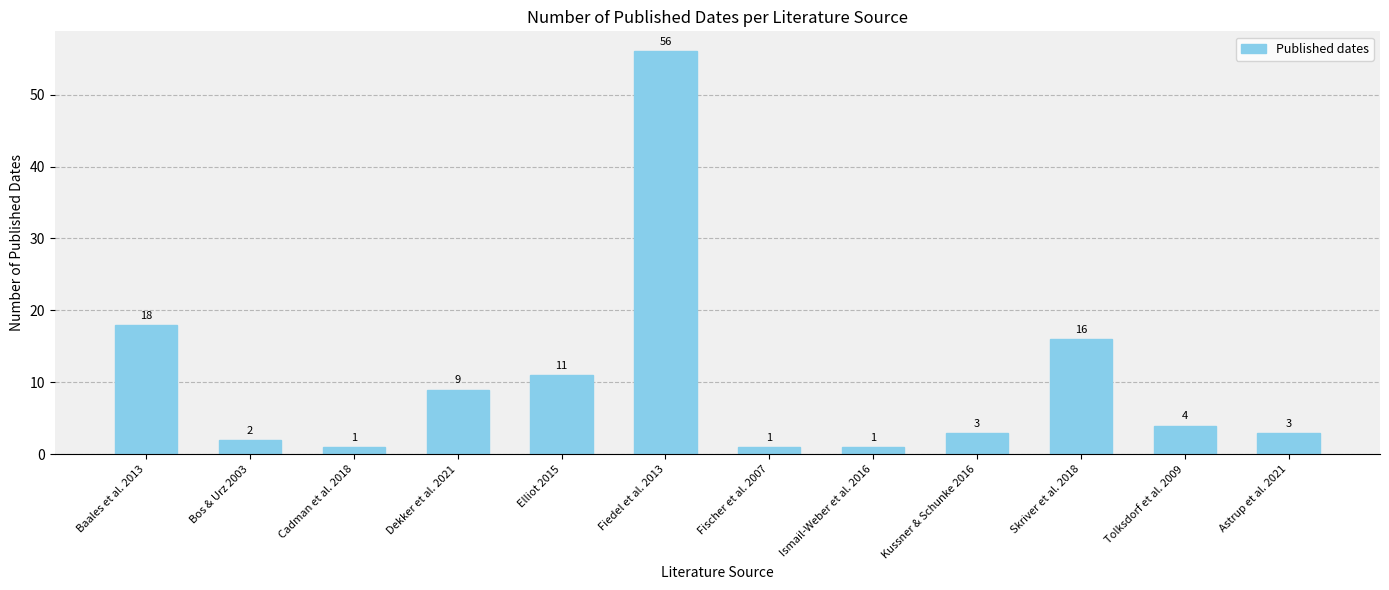

What is the change in value from Fiedel et al. 2013 to Astrup et al. 2021?

-53